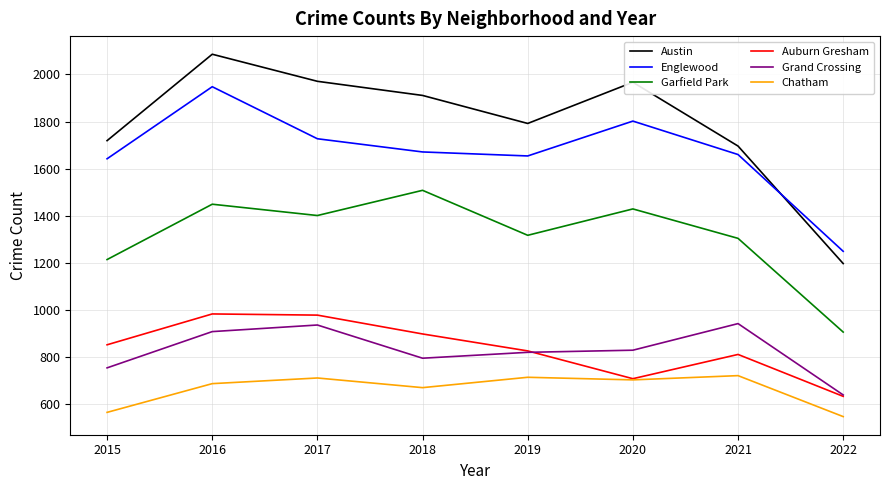

Is this an area chart (filled region under the line)?

No